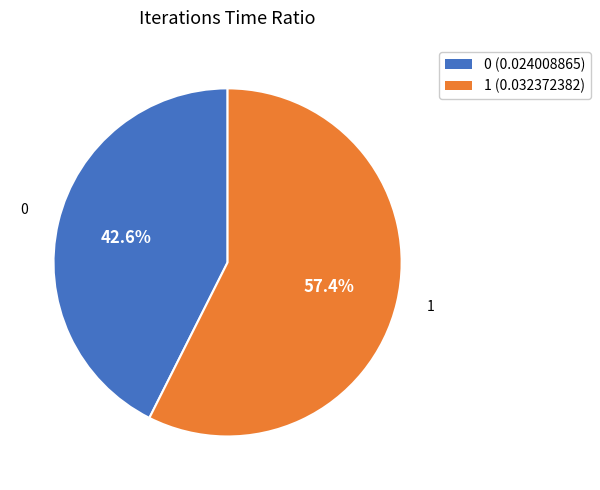

What percentage do 0 and 1 together represent?

100.0%